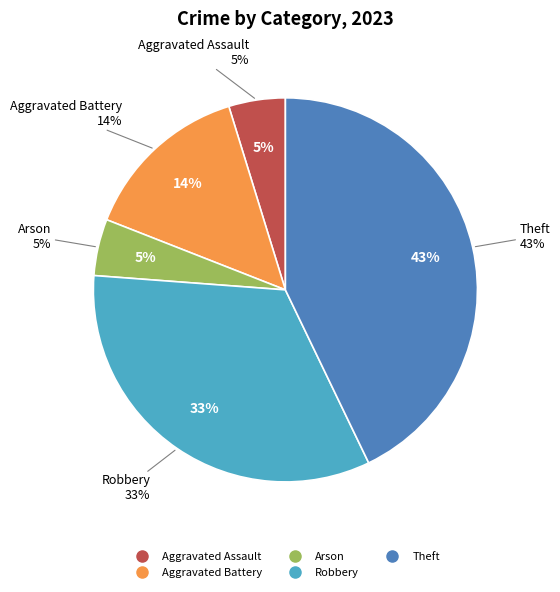

Rank the categories by value from lowest to highest.

Aggravated Assault, Arson, Aggravated Battery, Robbery, Theft